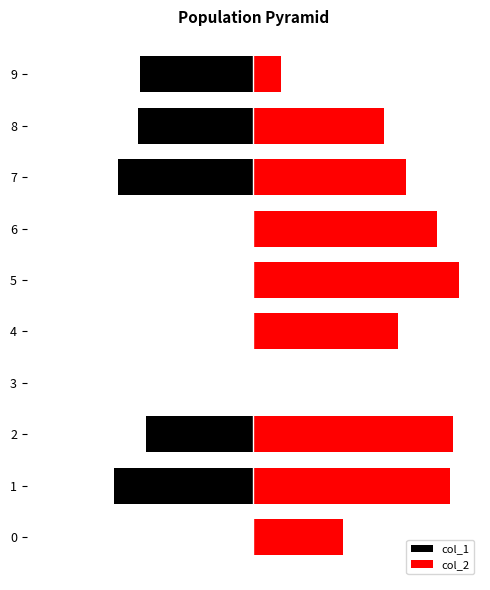

The col_1 series shows 0.0 at 3. True or false?

True